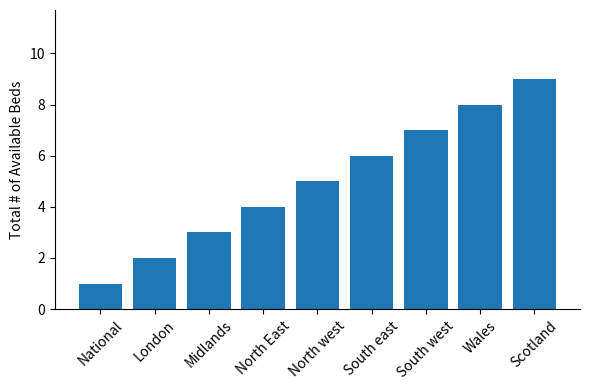

Does the chart contain any negative values?

No